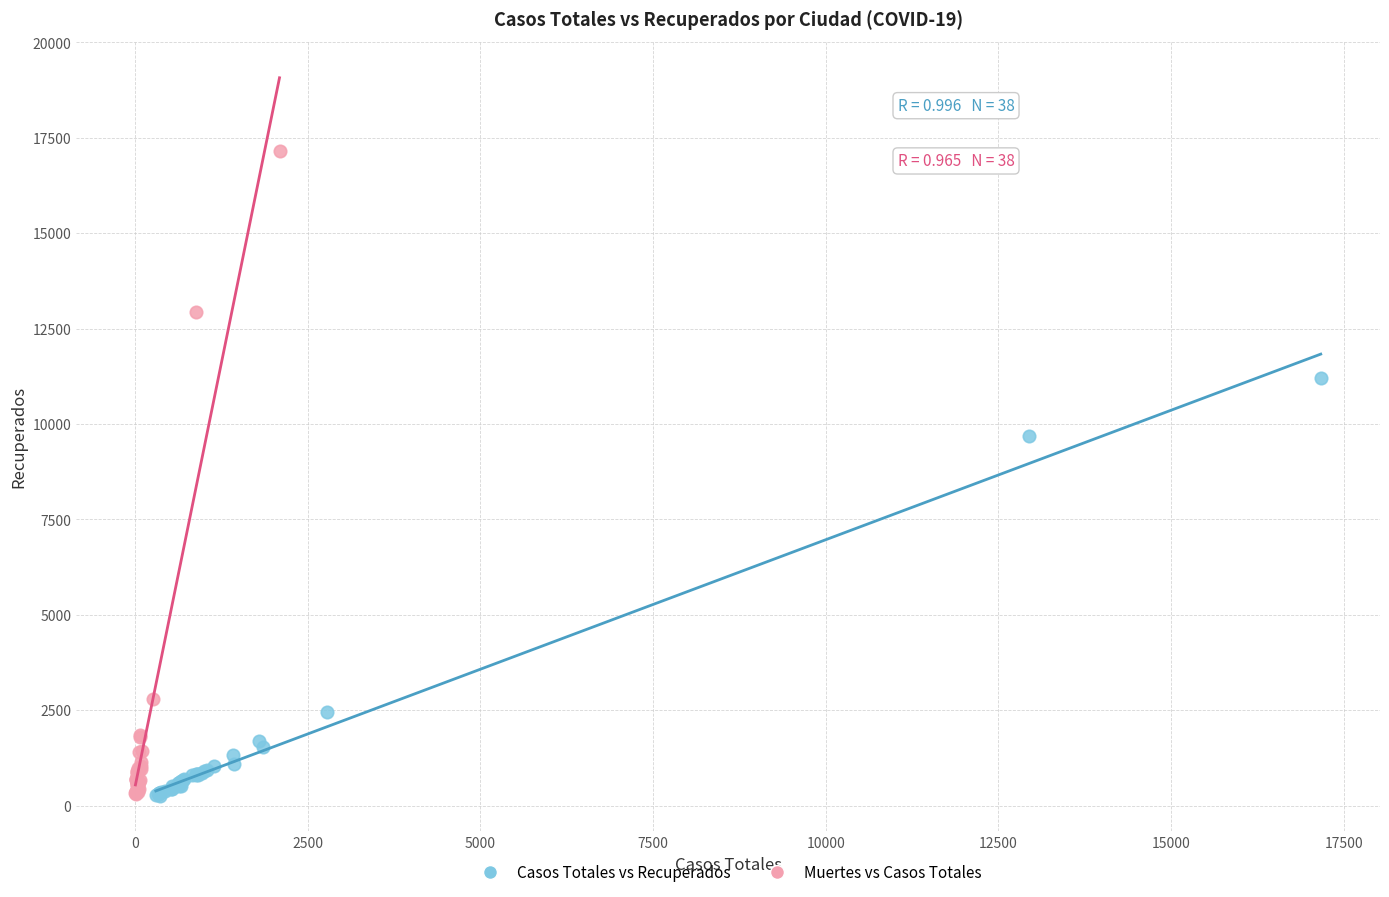

Which series has the widest spread of Y values?

Muertes vs Casos Totales